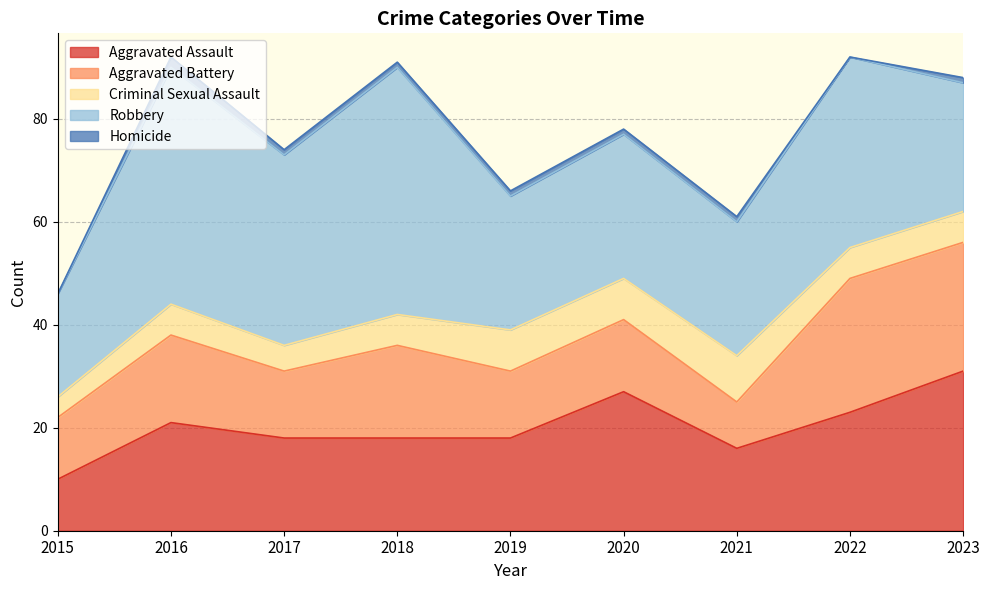

How many lines are shown in the chart?

5